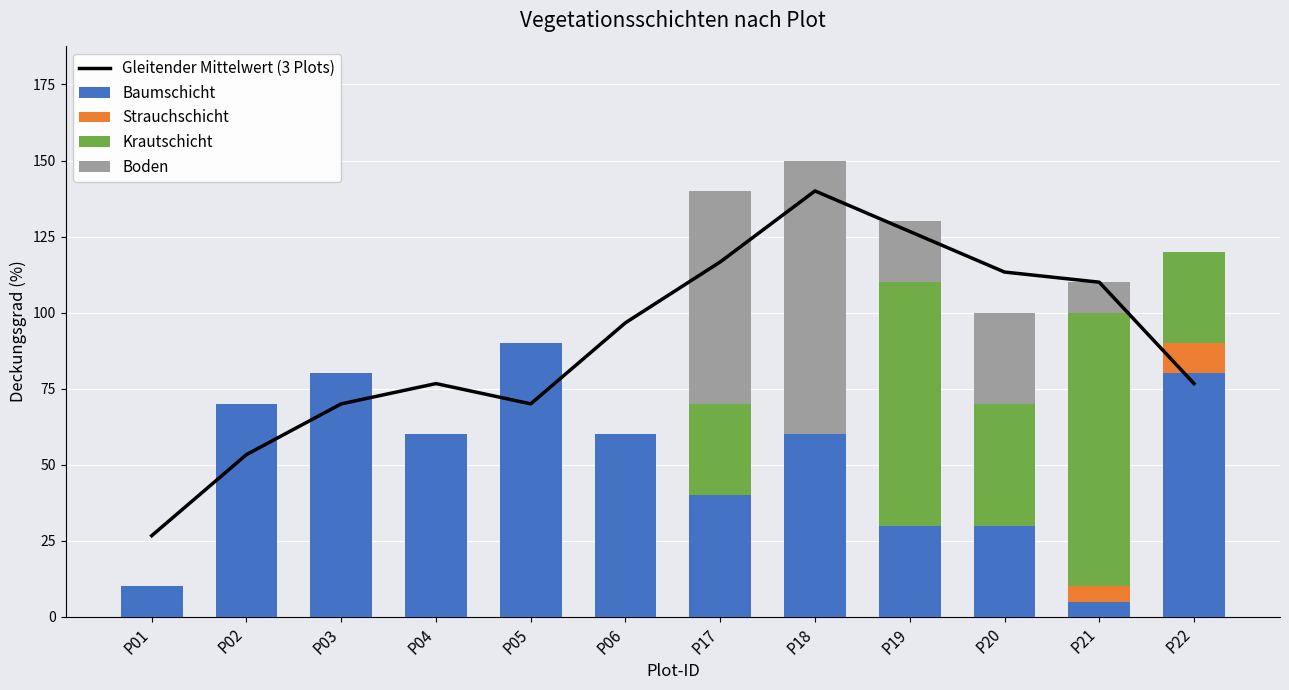

Is it true that Gleitender Mittelwert (3 Plots) equals 140.0 at P18?

True